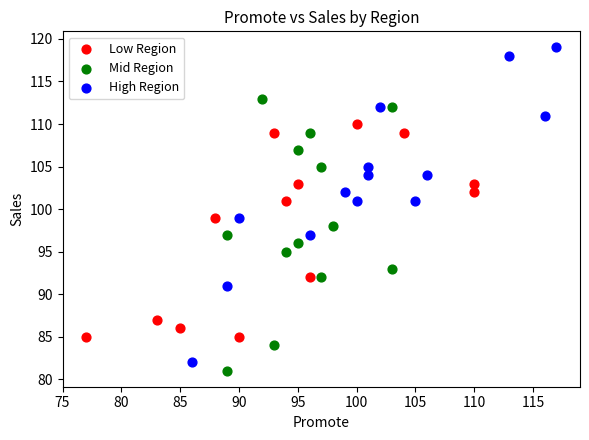

Which series contains the lowest Y value?

Mid Region